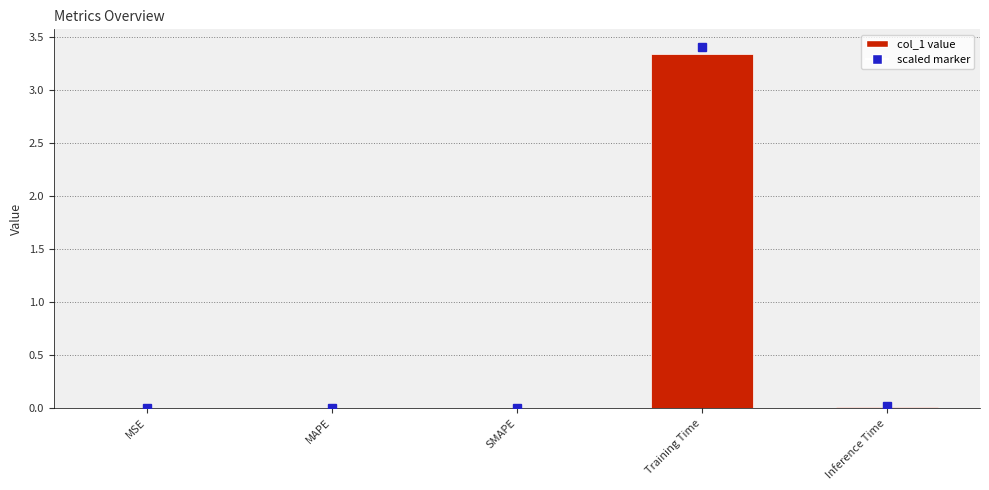

What is the change in value from SMAPE to Training Time?

+3.3